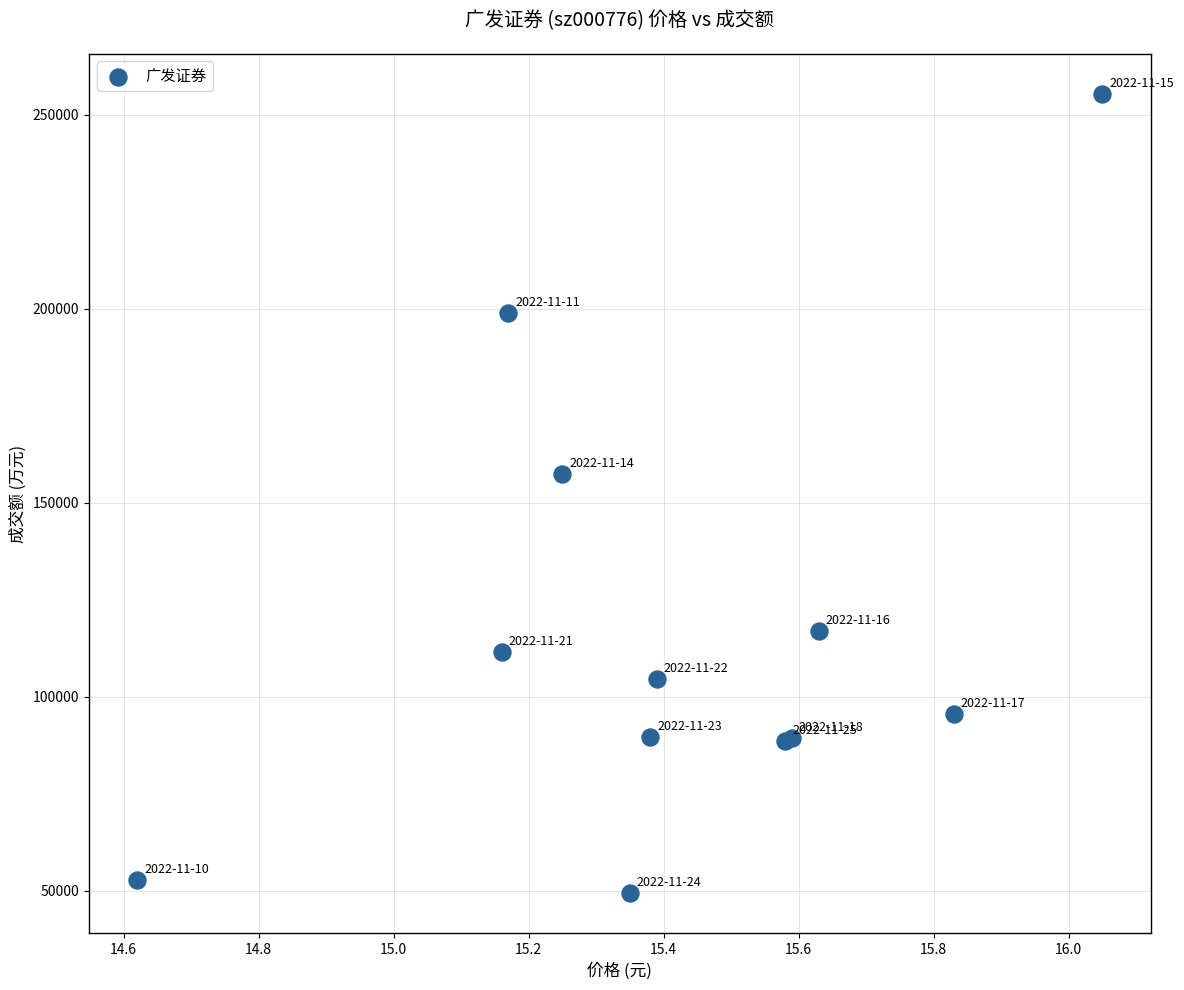

What Y value in the scatter plot is closest to 152381?

157447